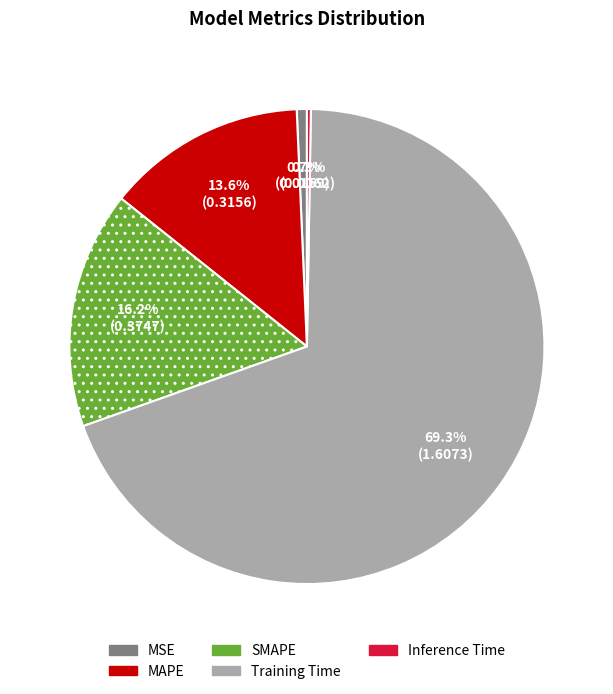

What is the majority slice?

Training Time